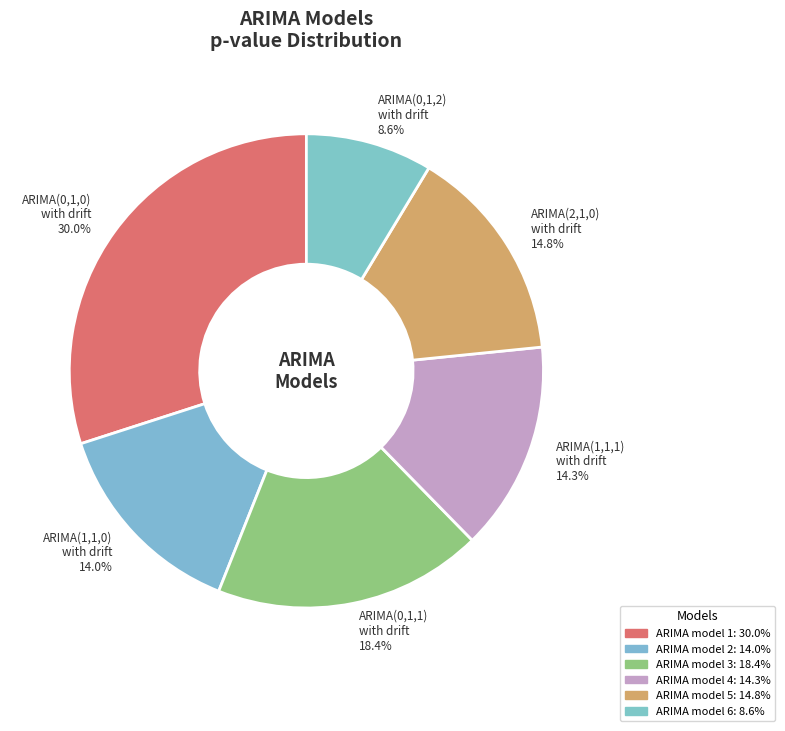

Which has a higher value, ARIMA(0,1,2) with drift 8.6% or ARIMA(1,1,1) with drift 14.3%?

ARIMA(1,1,1) with drift 14.3%